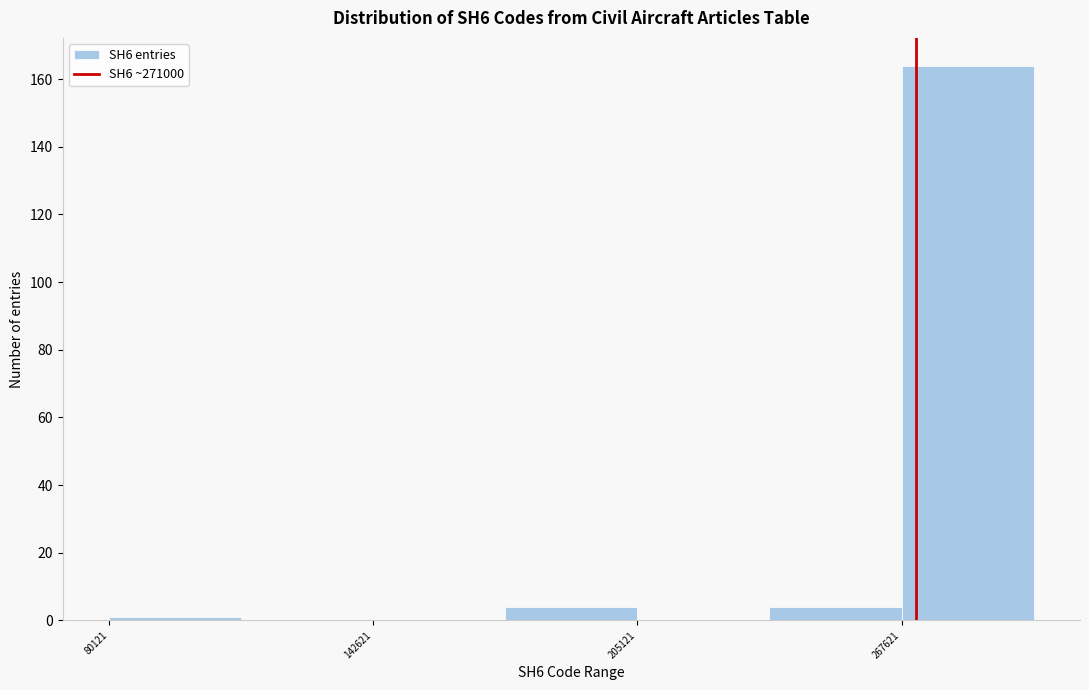

Read against the x-axis, roughly where is the centre of the tallest bar?

280000